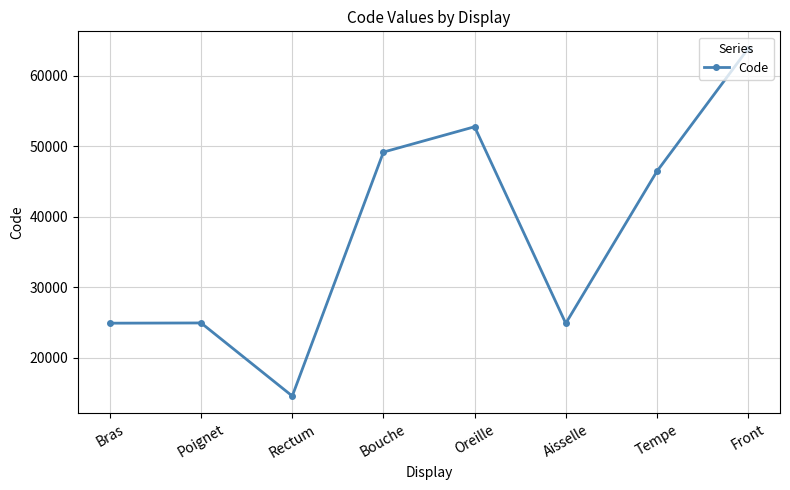

At which category does the data reach its first local valley?

Rectum